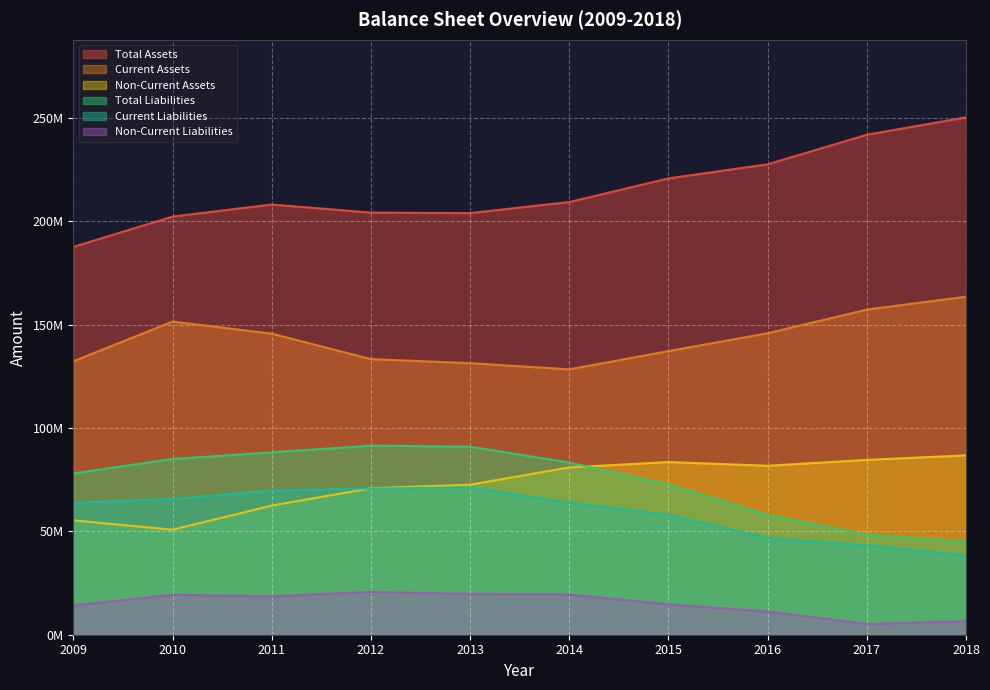

Count the number of data series in this chart.

6